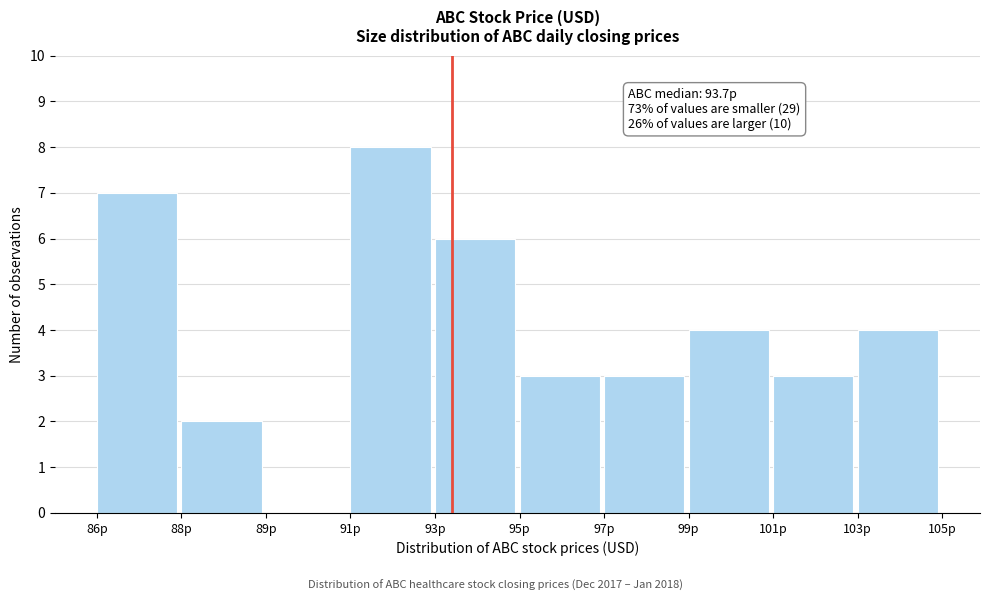

Reading left to right, what are all the values shown in this chart?

86p=7	88p=2	89p=0	91p=8	93p=6	95p=3	97p=3	99p=4	101p=3	103p=4